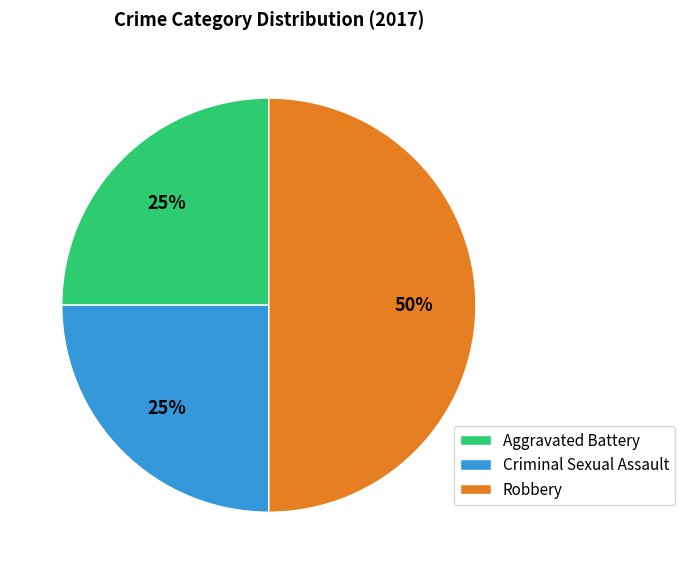

How many segments does this pie chart have?

3